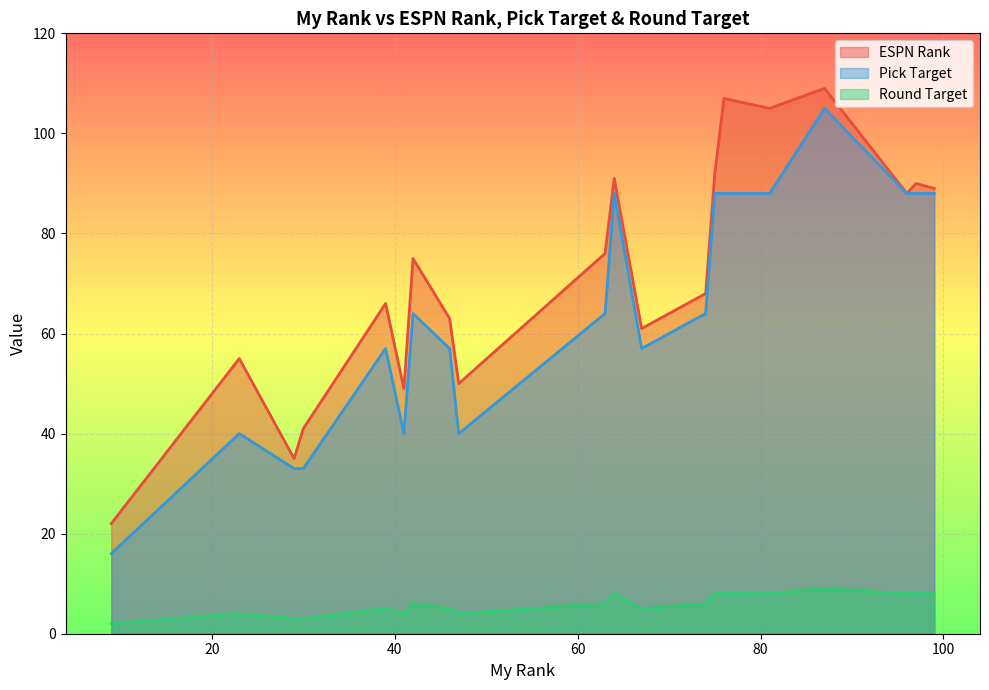

What is the minimum value for Round Target?

2